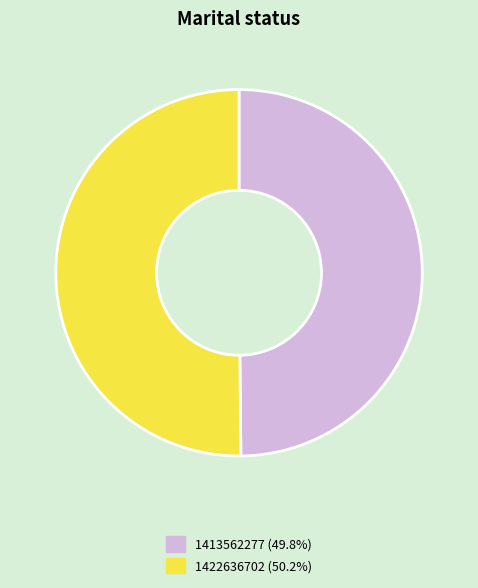

What is the ratio of the value at 1422636702 to the value at 1413562277?

1.0